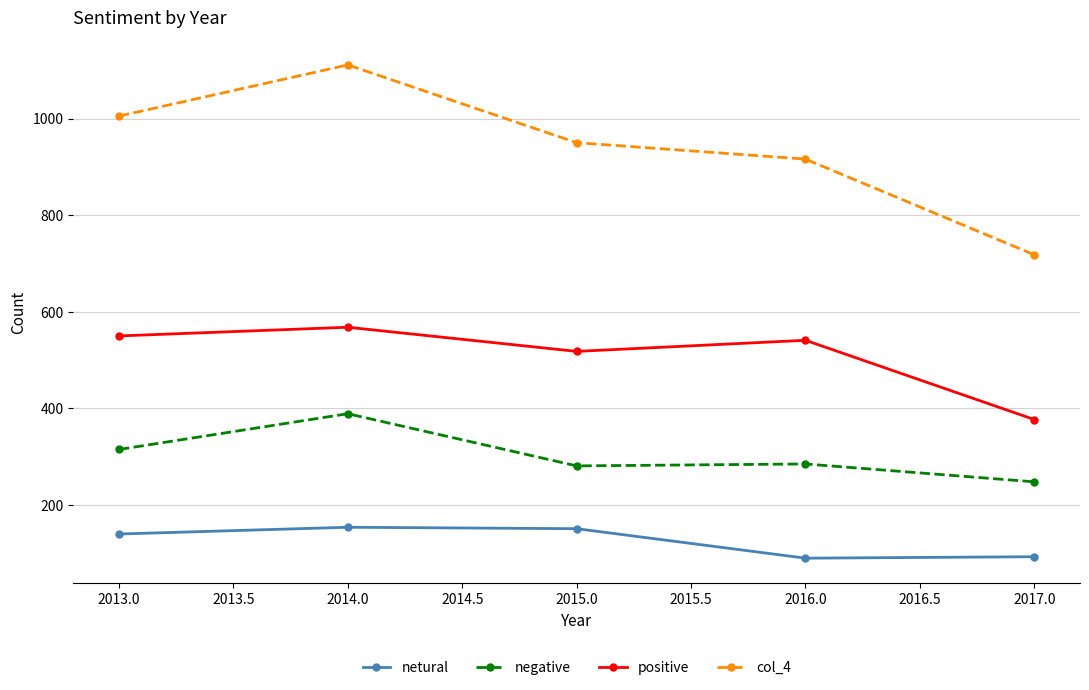

Rank the series by their maximum value, from highest to lowest.

col_4, positive, negative, netural